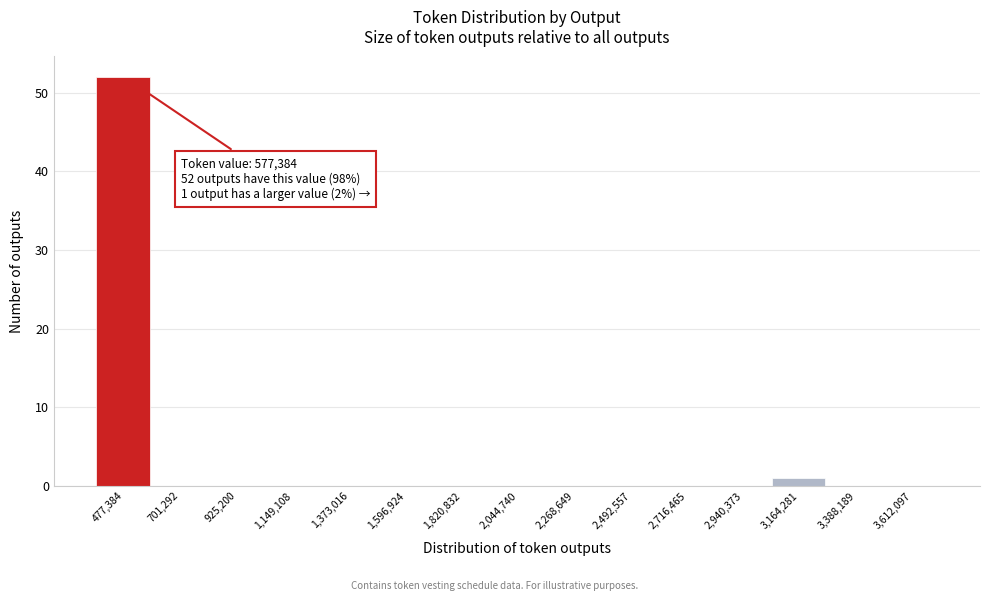

Reading right to left, what are all the values shown in this chart?

3,612,097=0	3,388,189=0	3,164,281=1	2,940,373=0	2,716,465=0	2,492,557=0	2,268,649=0	2,044,740=0	1,820,832=0	1,596,924=0	1,373,016=0	1,149,108=0	925,200=0	701,292=0	477,384=52